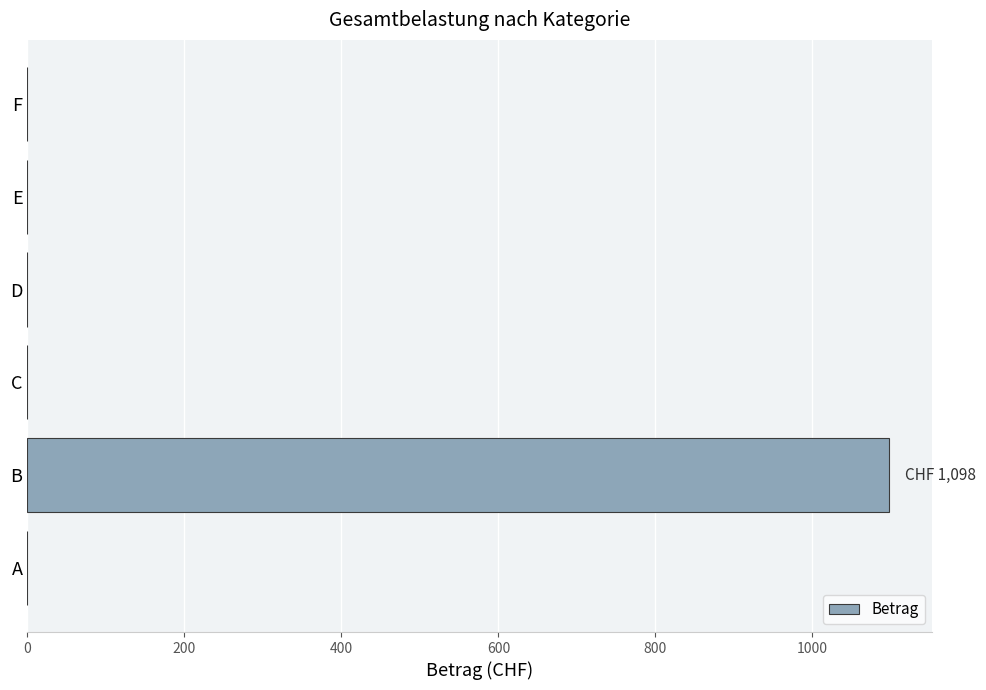

Reading top to bottom, what are all the values shown in this chart?

F=0	E=0	D=0	C=0	B=1098	A=0